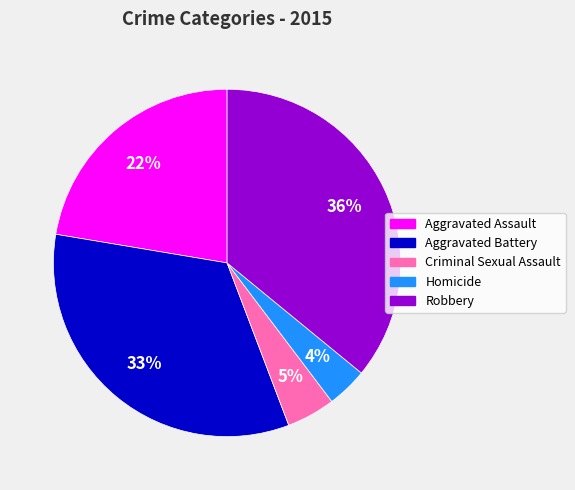

Between Homicide and Criminal Sexual Assault, which is larger?

Criminal Sexual Assault